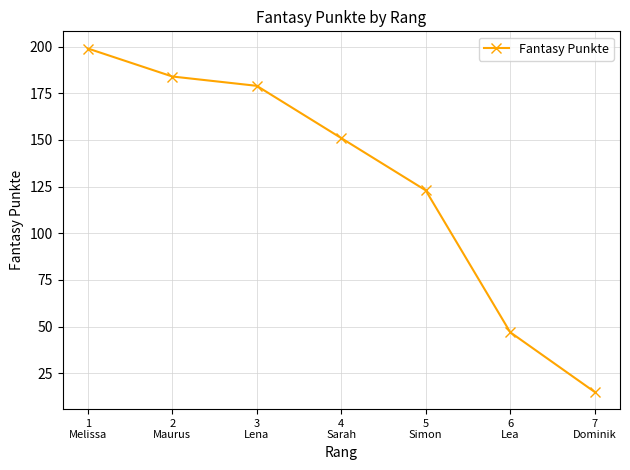

List the labels in order of value, smallest first.

7
Dominik, 6
Lea, 5
Simon, 4
Sarah, 3
Lena, 2
Maurus, 1
Melissa